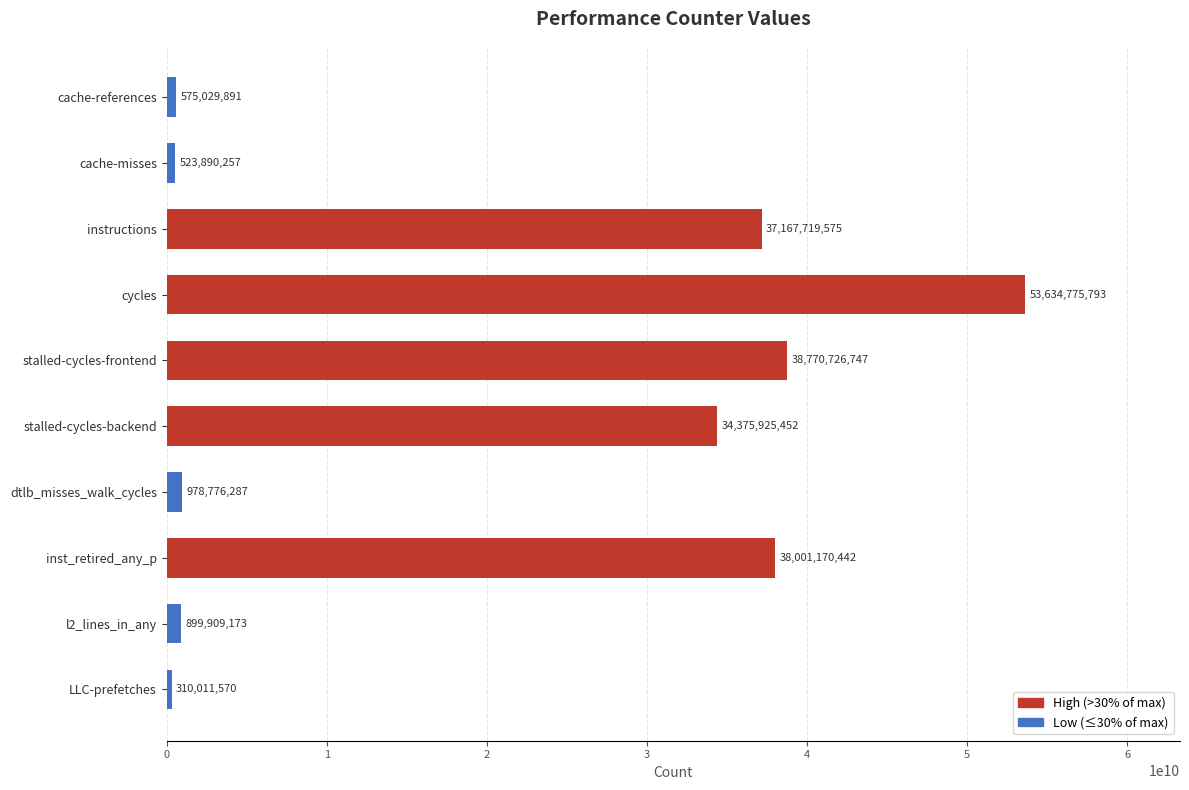

What is the difference between the values at dtlb_misses_walk_cycles and stalled-cycles-frontend?

37791950460